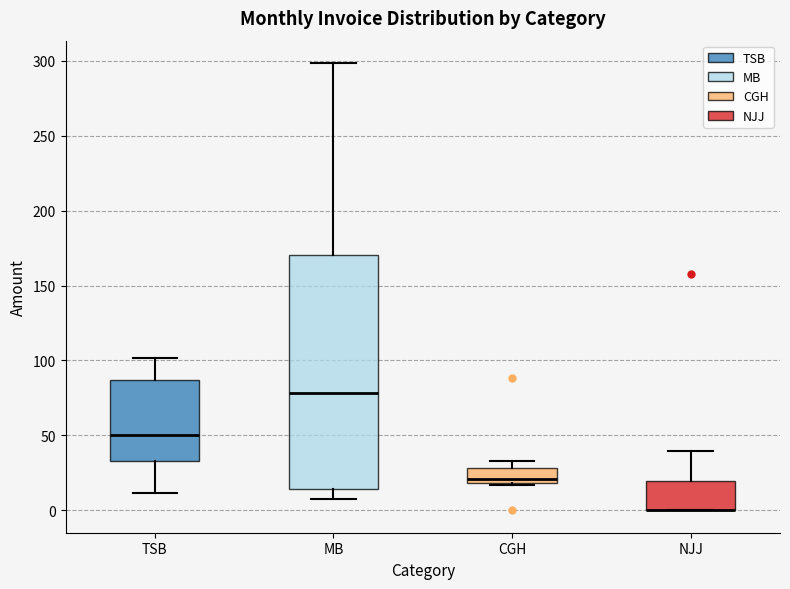

Comparing the boxes themselves (not the whiskers), which one is the tallest?

MB